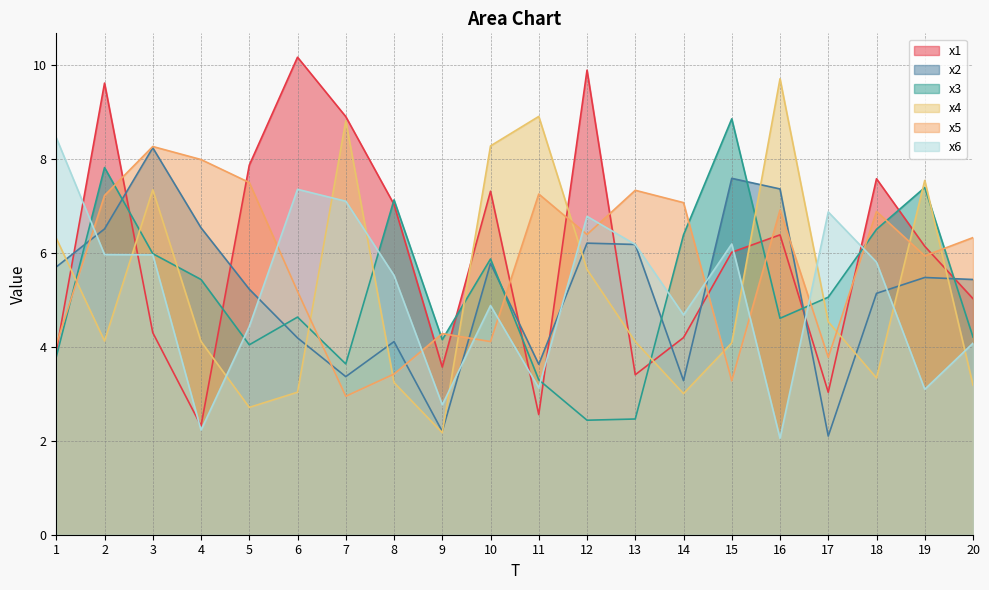

At which category does x6 reach its first local valley?

4